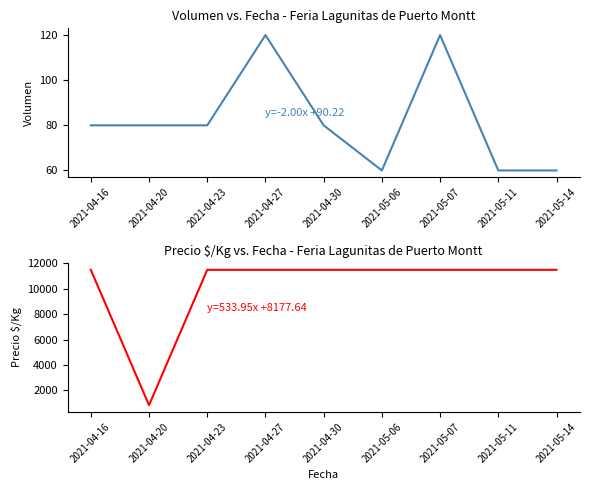

Reading right to left, what are all the values shown in this chart?

Volumen: 2021-05-14=60	2021-05-11=60	2021-05-07=120	2021-05-06=60	2021-04-30=80	2021-04-27=120	2021-04-23=80	2021-04-20=80	2021-04-16=80
Precio $/Kg: 2021-05-14=11500	2021-05-11=11500	2021-05-07=11500	2021-05-06=11500	2021-04-30=11500	2021-04-27=11500	2021-04-23=11500	2021-04-20=821	2021-04-16=11500